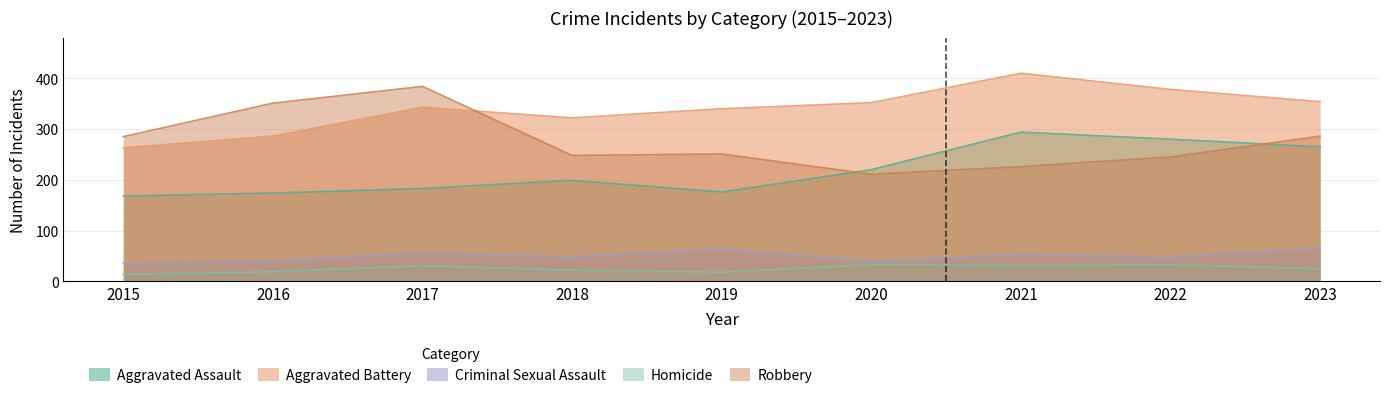

What is the value of the Homicide point at the 5th from the left?

18